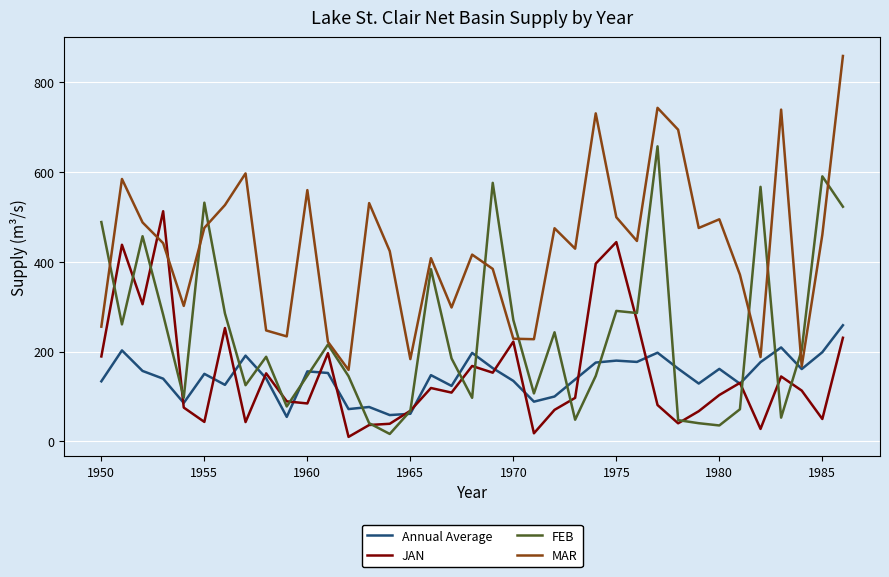

What is the highest value of the FEB series?

657.4